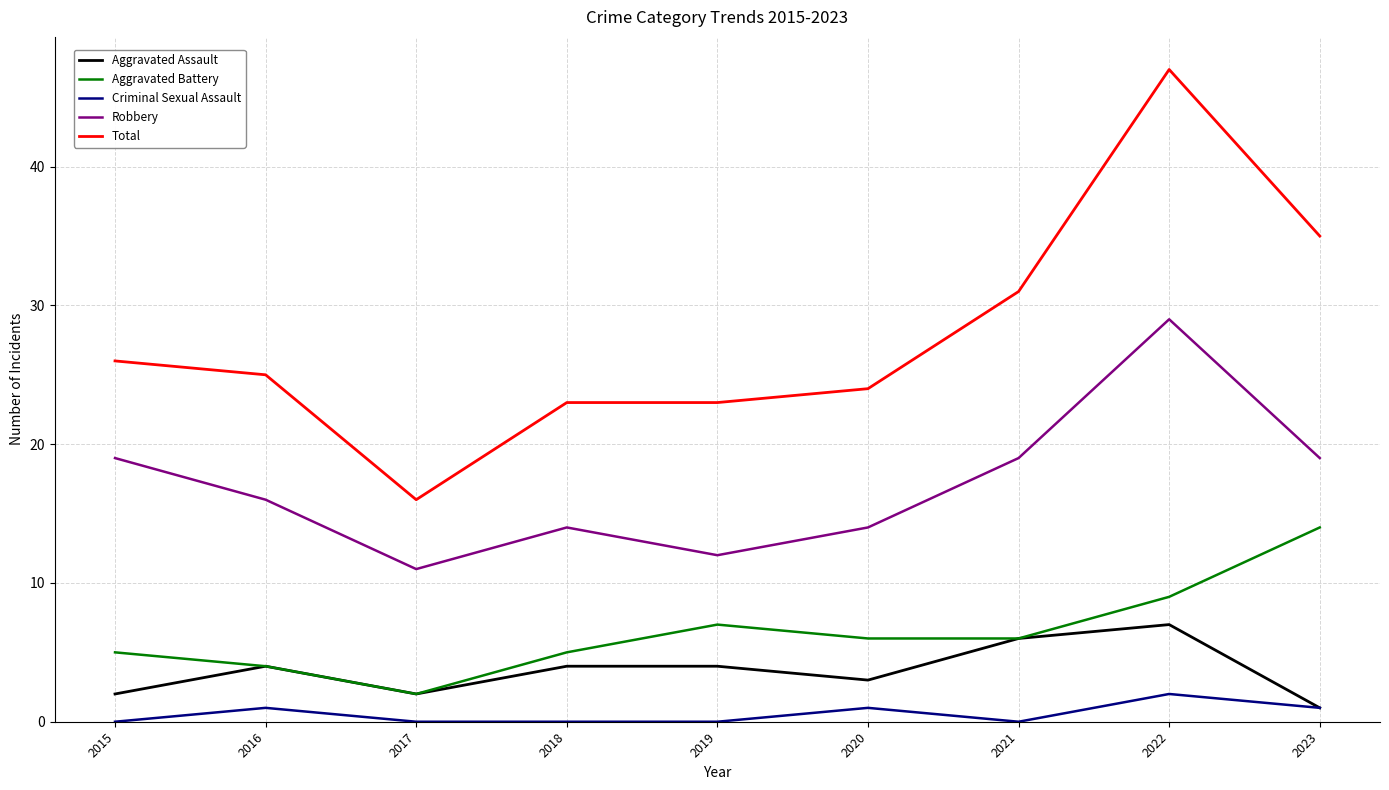

How many categories are shown in the chart?

9